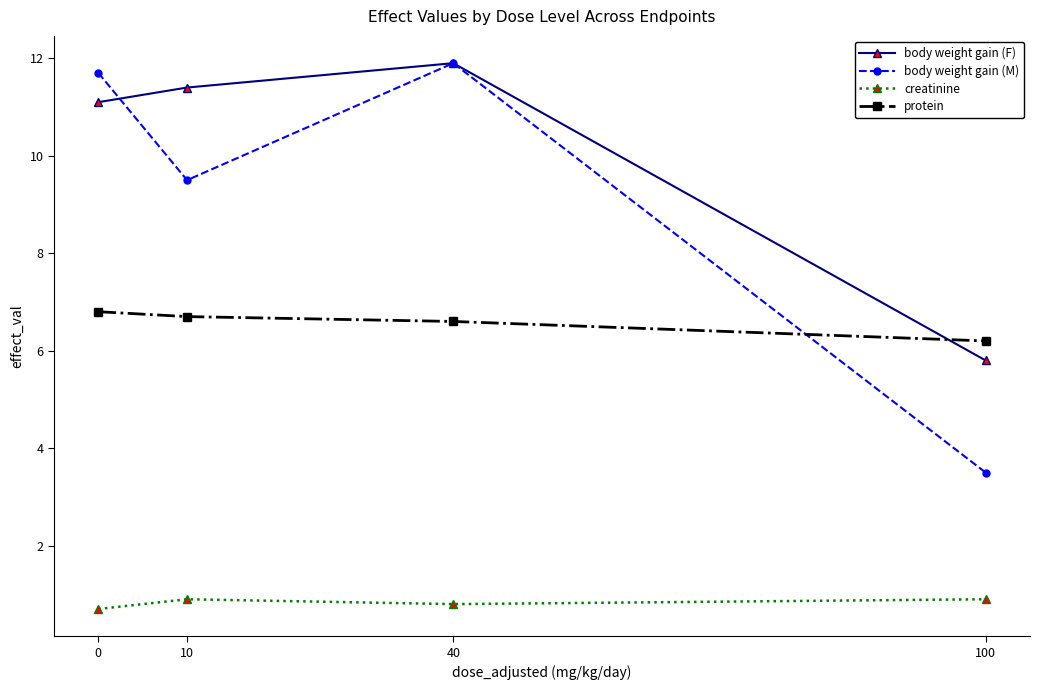

Reading right to left, extract all data points from this chart.

body weight gain (F): 100=5.8	40=11.9	10=11.4	0=11.1
body weight gain (M): 100=3.5	40=11.9	10=9.5	0=11.7
creatinine: 100=0.9	40=0.8	10=0.9	0=0.7
protein: 100=6.2	40=6.6	10=6.7	0=6.8